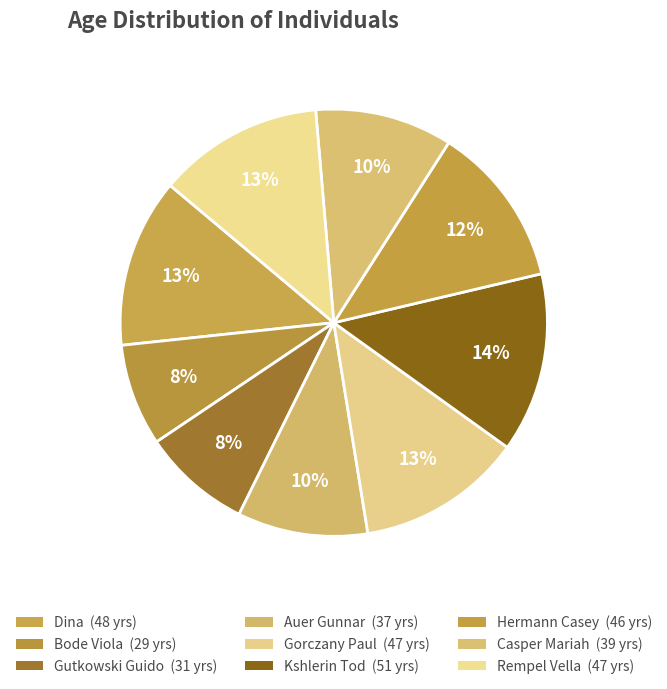

Which category has the biggest portion of the pie?

Kshlerin Tod